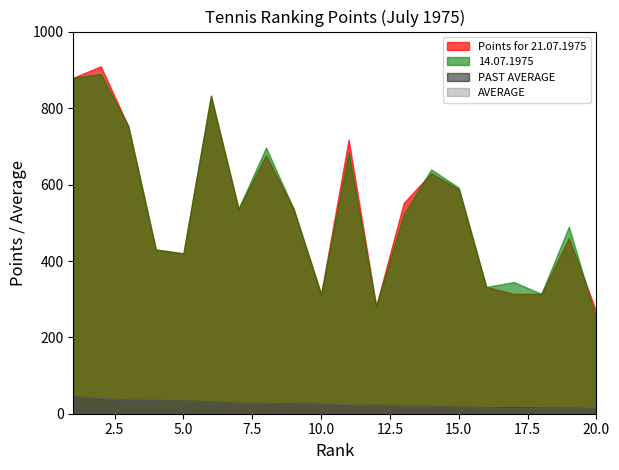

The value of 14.07.1975 at 14 is 1009.5. True or false?

False